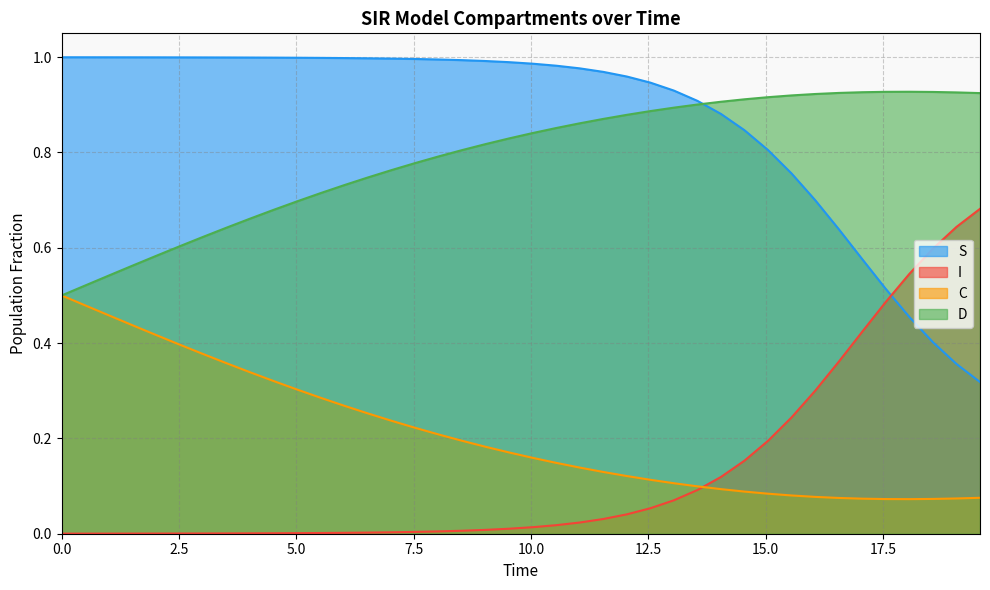

How many C values are between 0 and 1?

40